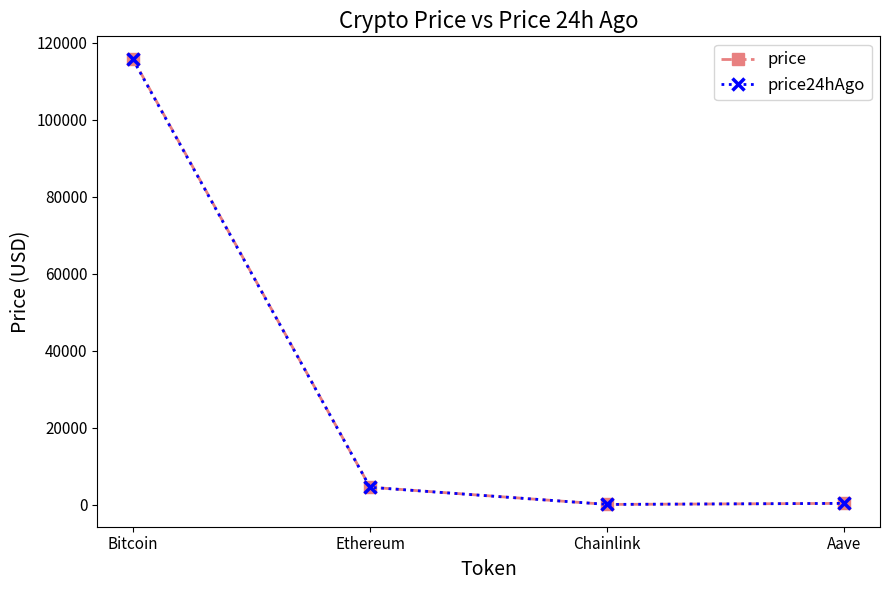

What are all the series names shown in the legend?

price, price24hAgo